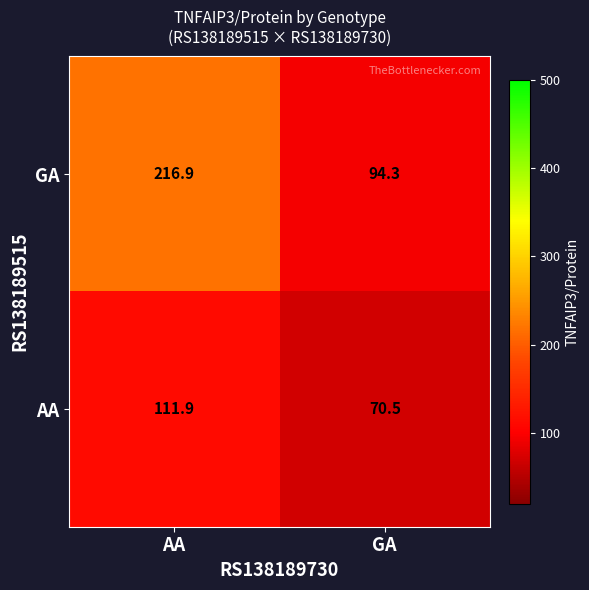

Reading left to right, extract all data points from this chart.

GA: AA=216.9	GA=94.3
AA: AA=111.9	GA=70.5